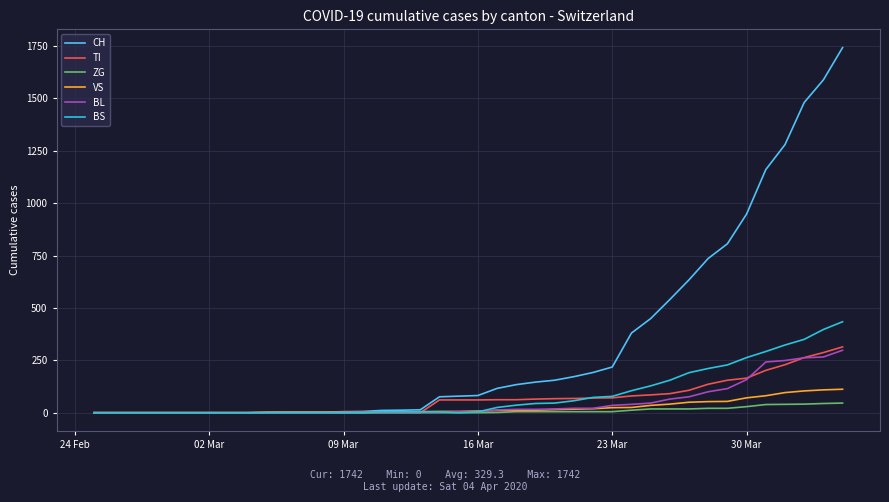

What is the maximum value shown in the chart?

1742